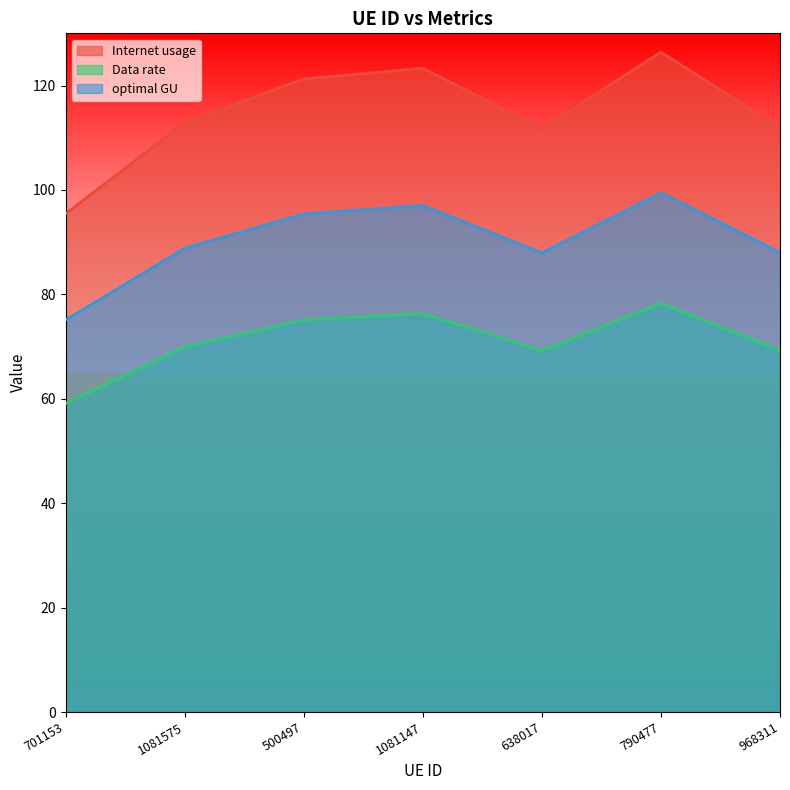

True or false: Data rate and Internet usage intersect in this chart.

False